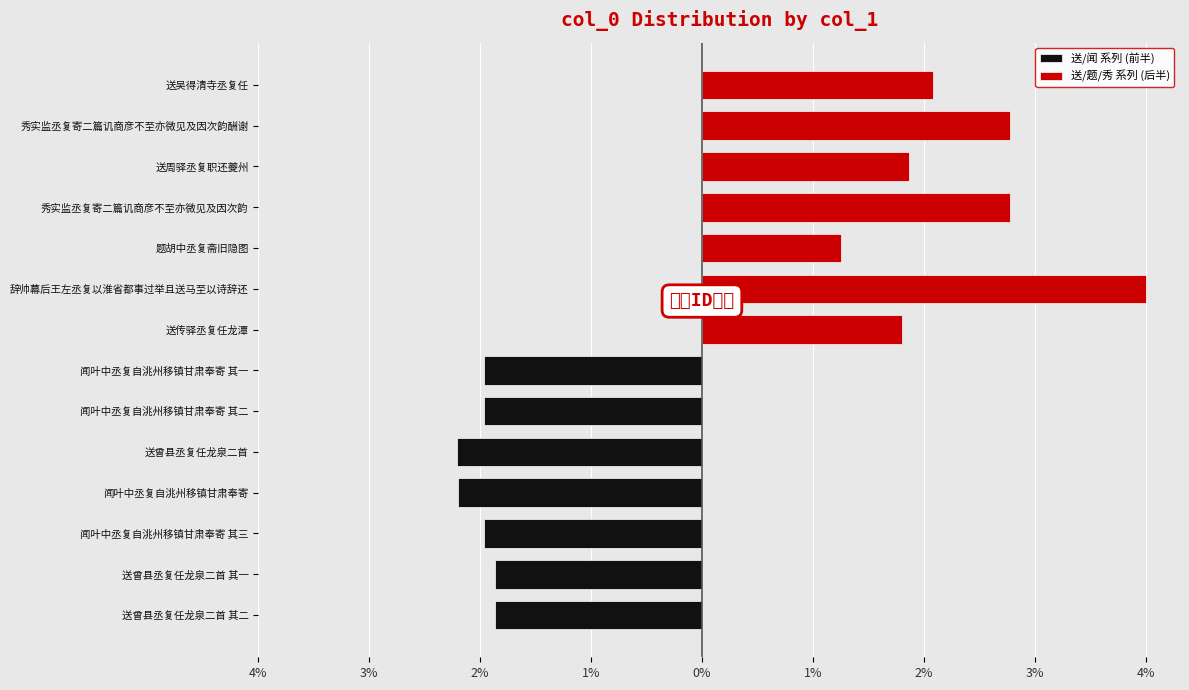

What is the sum of all 送/题/秀 系列 (后半) values?

16.6